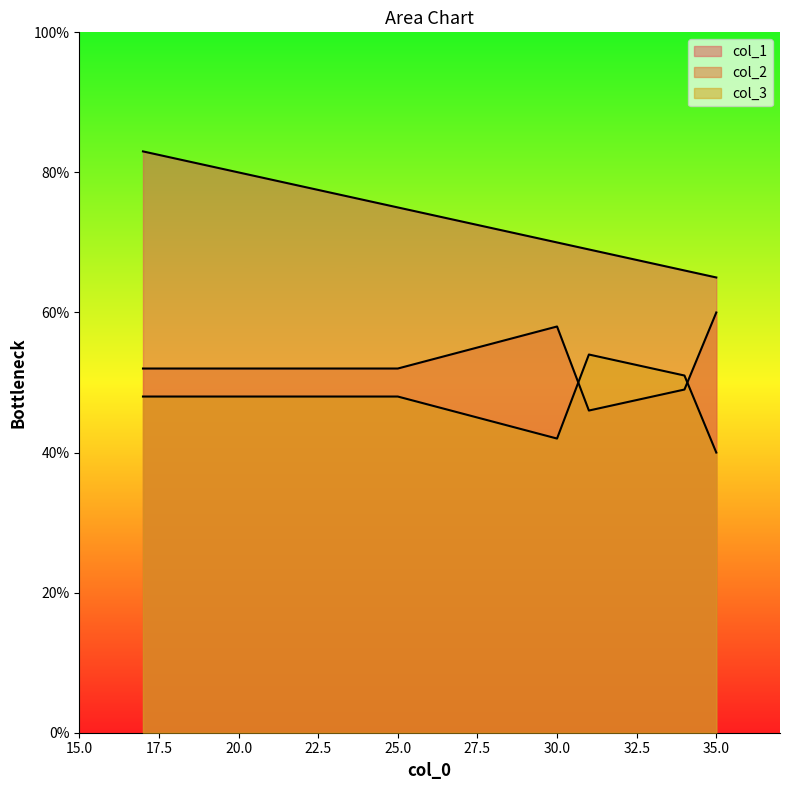

What is the average value of the col_3 series?

47